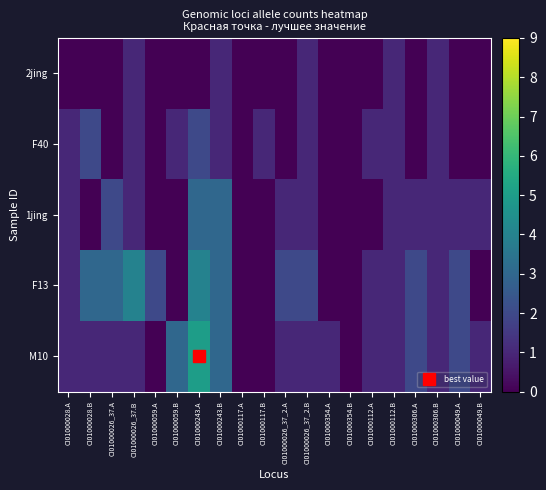

Reading left to right, list all the values displayed in this chart.

2jing: CI01000028.A=0	CI01000028.B=0	CI01000026_37.A=0	CI01000026_37.B=1	CI01000059.A=0	CI01000059.B=0	CI01000243.A=0	CI01000243.B=1	CI01000117.A=0	CI01000117.B=0	CI01000026_37_2.A=0	CI01000026_37_2.B=1	CI01000354.A=0	CI01000354.B=0	CI01000112.A=0	CI01000112.B=1	CI01000306.A=0	CI01000306.B=1	CI01000049.A=0	CI01000049.B=0
F40: CI01000028.A=1	CI01000028.B=2	CI01000026_37.A=0	CI01000026_37.B=1	CI01000059.A=0	CI01000059.B=1	CI01000243.A=2	CI01000243.B=1	CI01000117.A=0	CI01000117.B=1	CI01000026_37_2.A=0	CI01000026_37_2.B=1	CI01000354.A=0	CI01000354.B=0	CI01000112.A=1	CI01000112.B=1	CI01000306.A=0	CI01000306.B=1	CI01000049.A=0	CI01000049.B=0
1jing: CI01000028.A=1	CI01000028.B=0	CI01000026_37.A=2	CI01000026_37.B=1	CI01000059.A=0	CI01000059.B=0	CI01000243.A=3	CI01000243.B=3	CI01000117.A=0	CI01000117.B=0	CI01000026_37_2.A=1	CI01000026_37_2.B=1	CI01000354.A=0	CI01000354.B=0	CI01000112.A=0	CI01000112.B=1	CI01000306.A=1	CI01000306.B=1	CI01000049.A=1	CI01000049.B=1
F13: CI01000028.A=1	CI01000028.B=3	CI01000026_37.A=3	CI01000026_37.B=4	CI01000059.A=2	CI01000059.B=0	CI01000243.A=4	CI01000243.B=3	CI01000117.A=0	CI01000117.B=0	CI01000026_37_2.A=2	CI01000026_37_2.B=2	CI01000354.A=0	CI01000354.B=0	CI01000112.A=1	CI01000112.B=1	CI01000306.A=2	CI01000306.B=1	CI01000049.A=2	CI01000049.B=0
M10: CI01000028.A=1	CI01000028.B=1	CI01000026_37.A=1	CI01000026_37.B=1	CI01000059.A=0	CI01000059.B=3	CI01000243.A=5	CI01000243.B=3	CI01000117.A=0	CI01000117.B=0	CI01000026_37_2.A=1	CI01000026_37_2.B=1	CI01000354.A=1	CI01000354.B=0	CI01000112.A=1	CI01000112.B=1	CI01000306.A=2	CI01000306.B=1	CI01000049.A=2	CI01000049.B=1